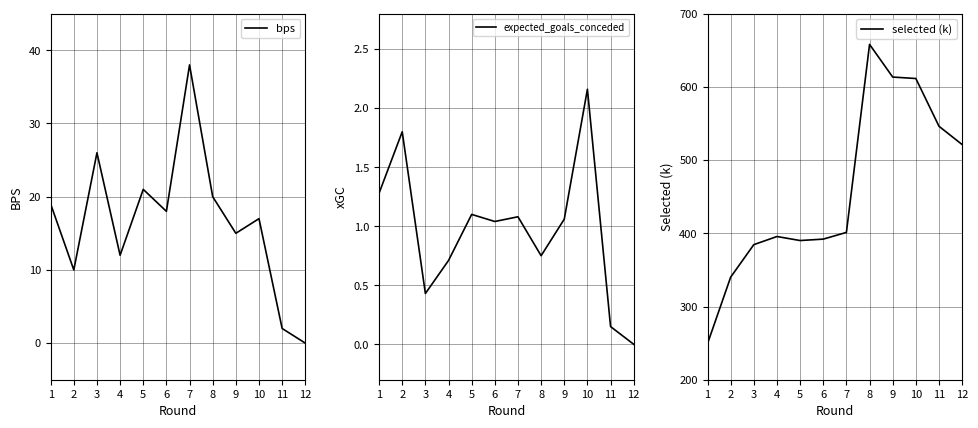

Which category has the highest value in the bps series?

7